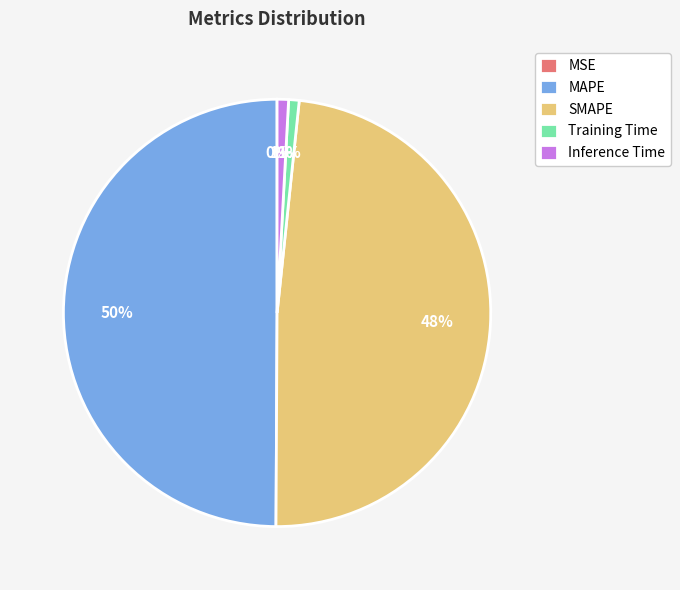

Which slice is the largest?

MAPE